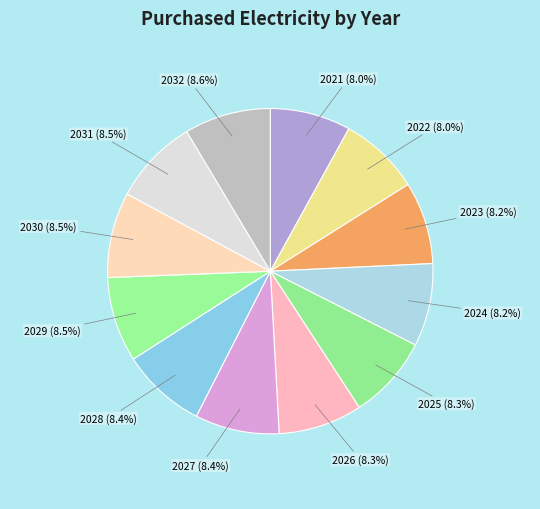

Count the number of slices in the pie.

12